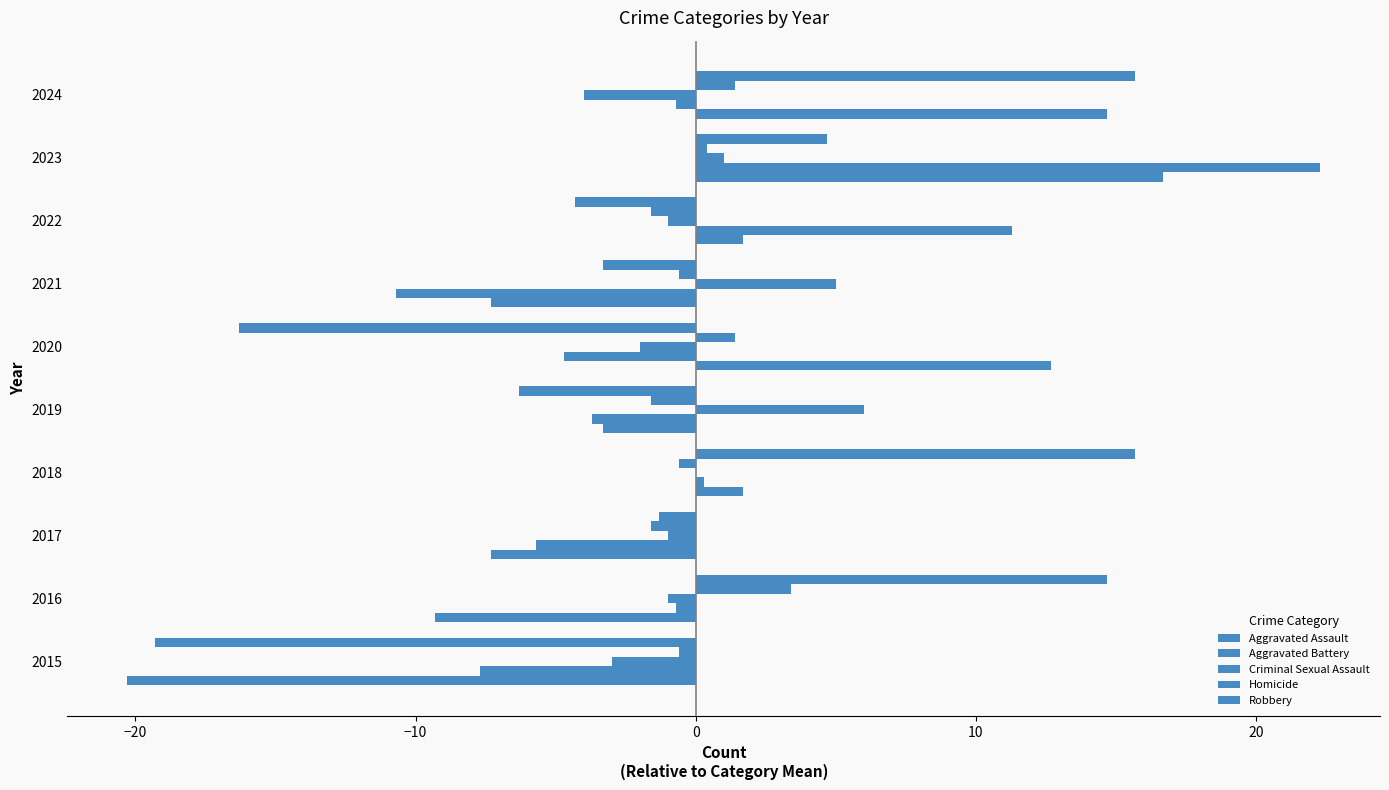

Count the number of data series in this chart.

5